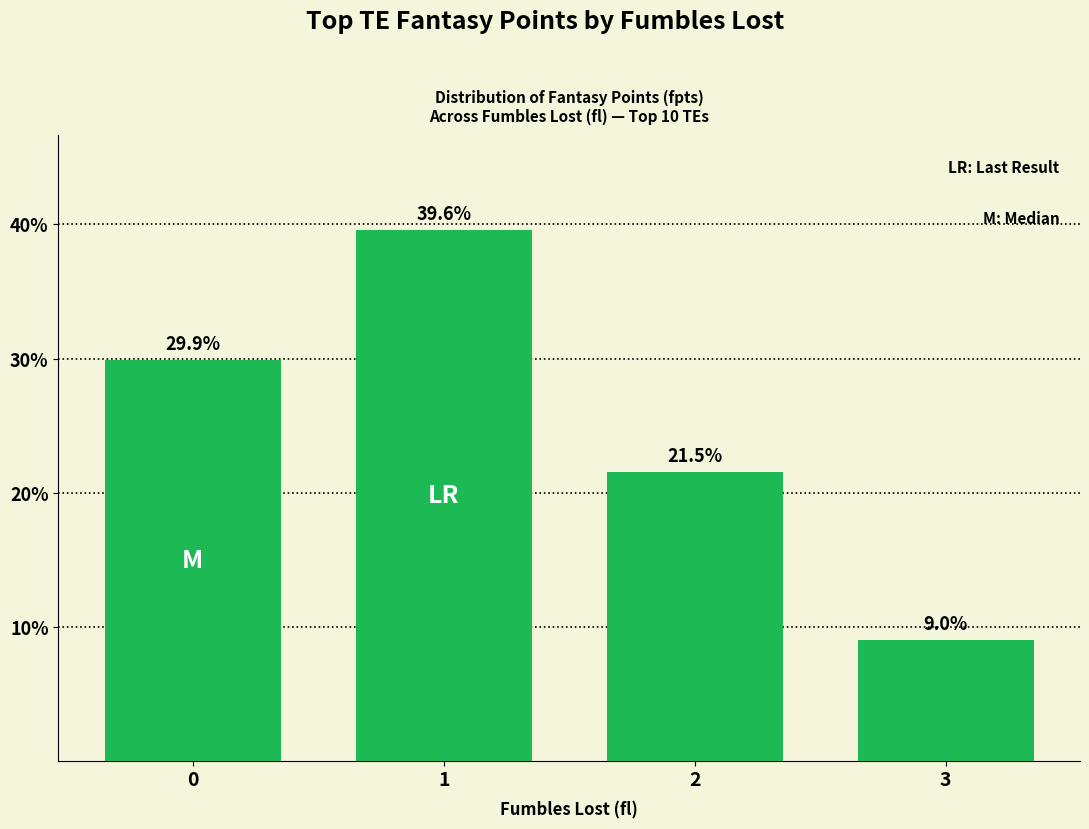

The value at 0 is 29.9. True or false?

True